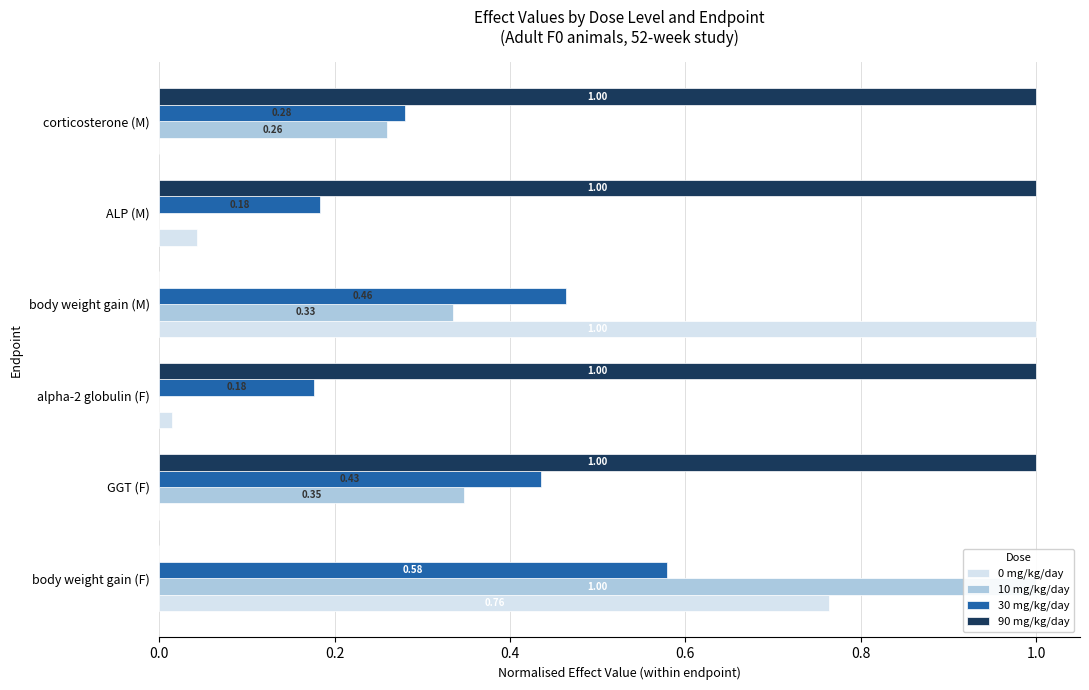

Reading left to right, list all the values displayed in this chart.

0 mg/kg/day: 0.8	0.0	0.0	1.0	0.0	0.0
10 mg/kg/day: 1.0	0.3	0.0	0.3	0.0	0.3
30 mg/kg/day: 0.6	0.4	0.2	0.5	0.2	0.3
90 mg/kg/day: 0.0	1.0	1.0	0.0	1.0	1.0